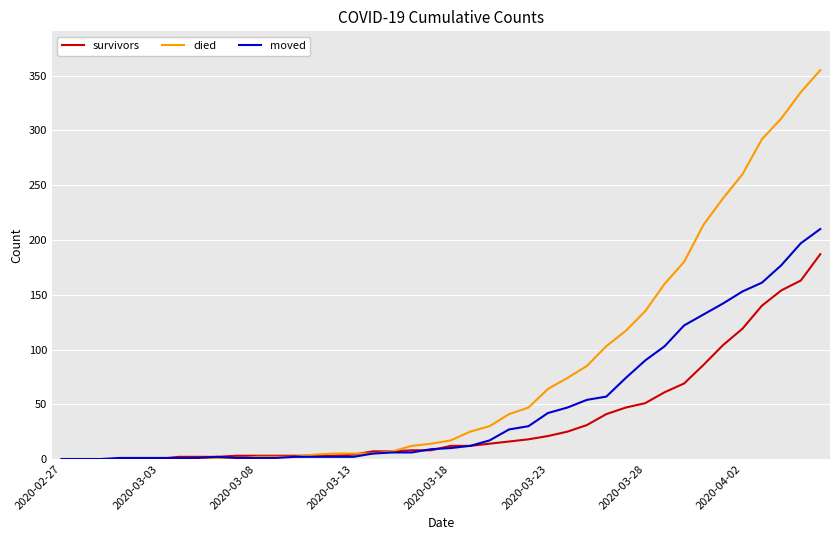

Which series has the largest range (max minus min)?

died